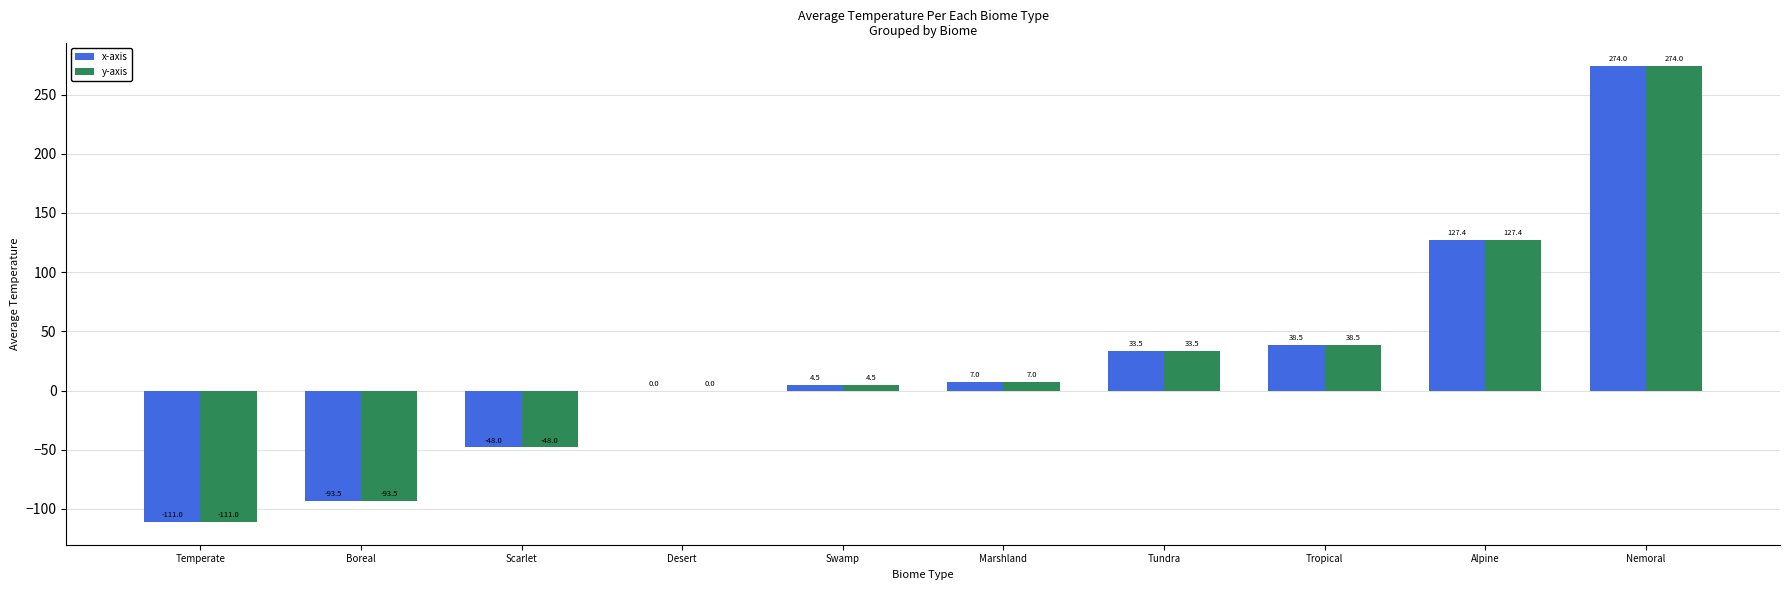

Is it true that x-axis equals 127.4 at Alpine?

True